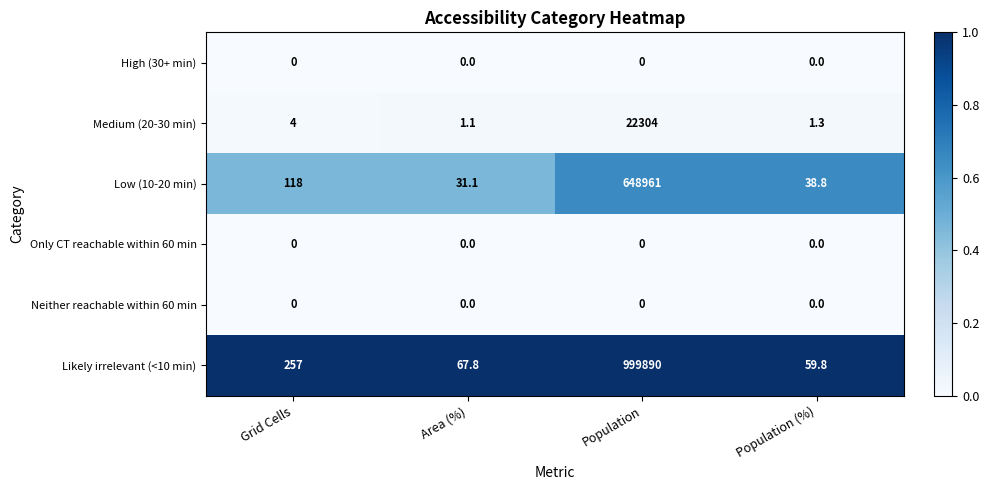

Reading left to right, extract all data points from this chart.

High (30+ min): 0.0	0.0	0.0	0.0
Medium (20-30 min): 4.0	1.1	22304.0	1.3
Low (10-20 min): 118.0	31.1	648961.0	38.8
Only CT reachable within 60 min: 0.0	0.0	0.0	0.0
Neither reachable within 60 min: 0.0	0.0	0.0	0.0
Likely irrelevant (<10 min): 257.0	67.8	999890.0	59.8